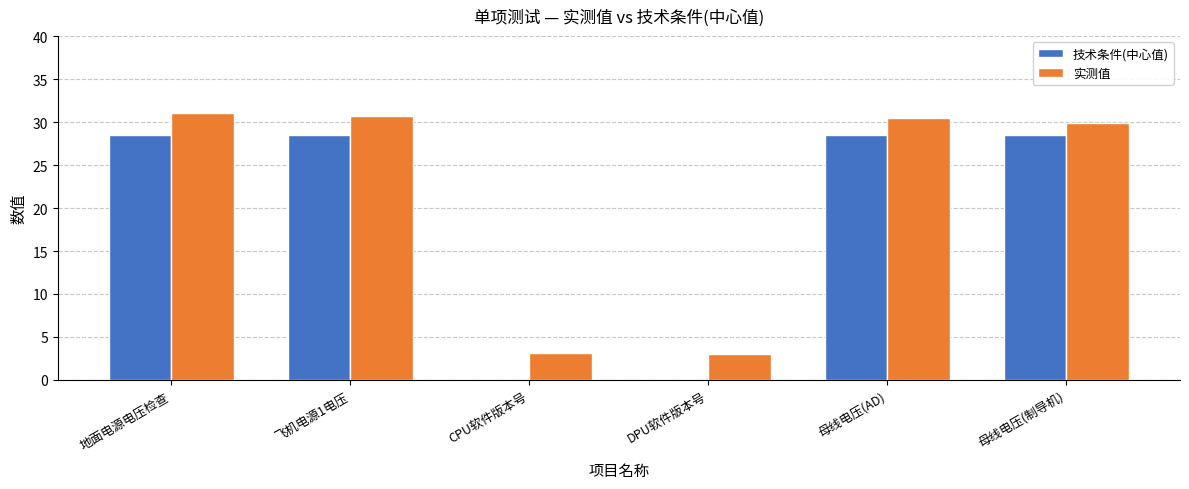

Read the 技术条件(中心值) value at 母线电压(AD).

28.5